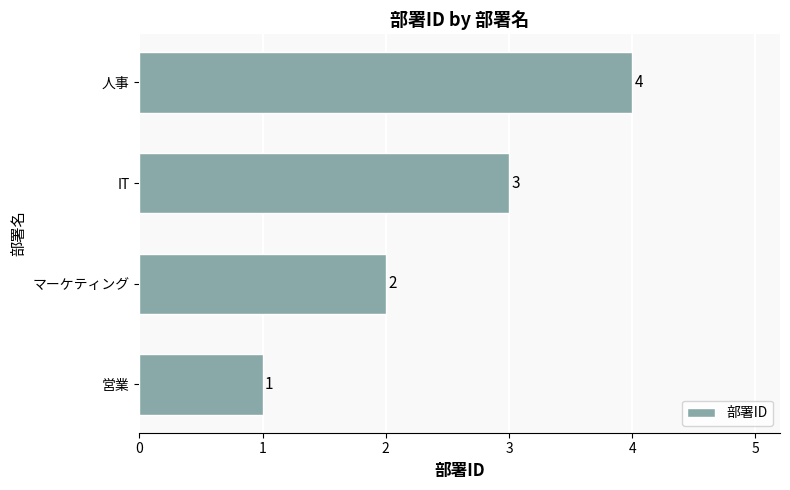

List the labels in order of value, largest first.

人事, IT, マーケティング, 営業